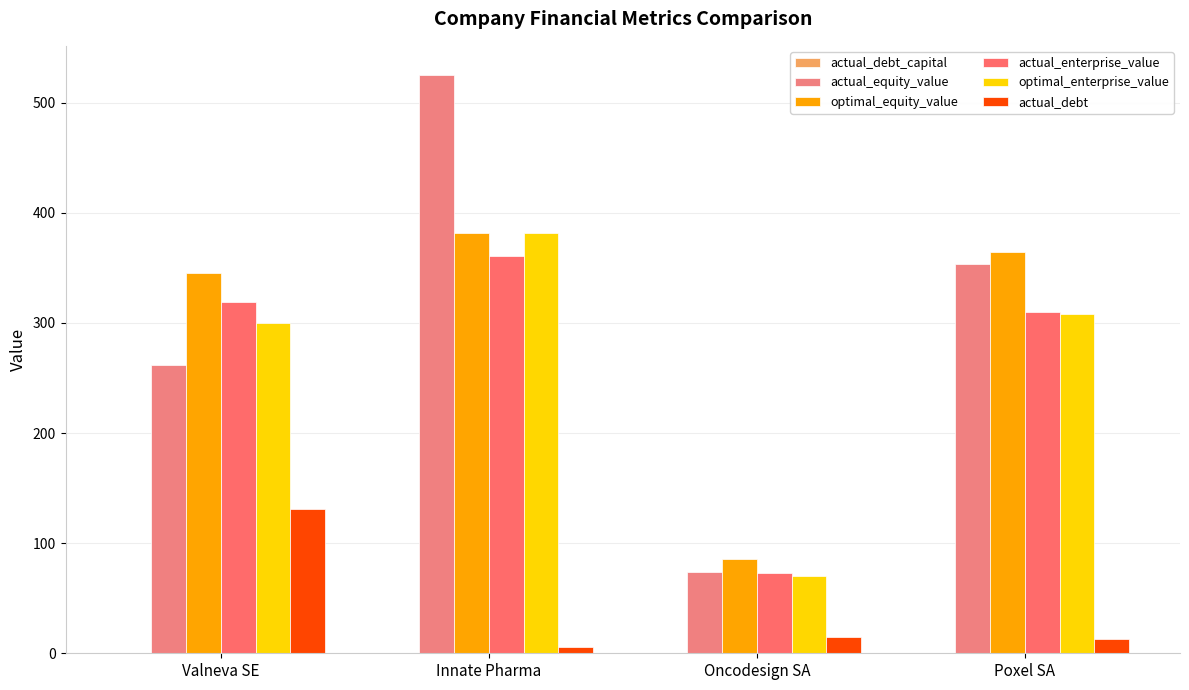

At how many categories does at least one series exceed 132?

3